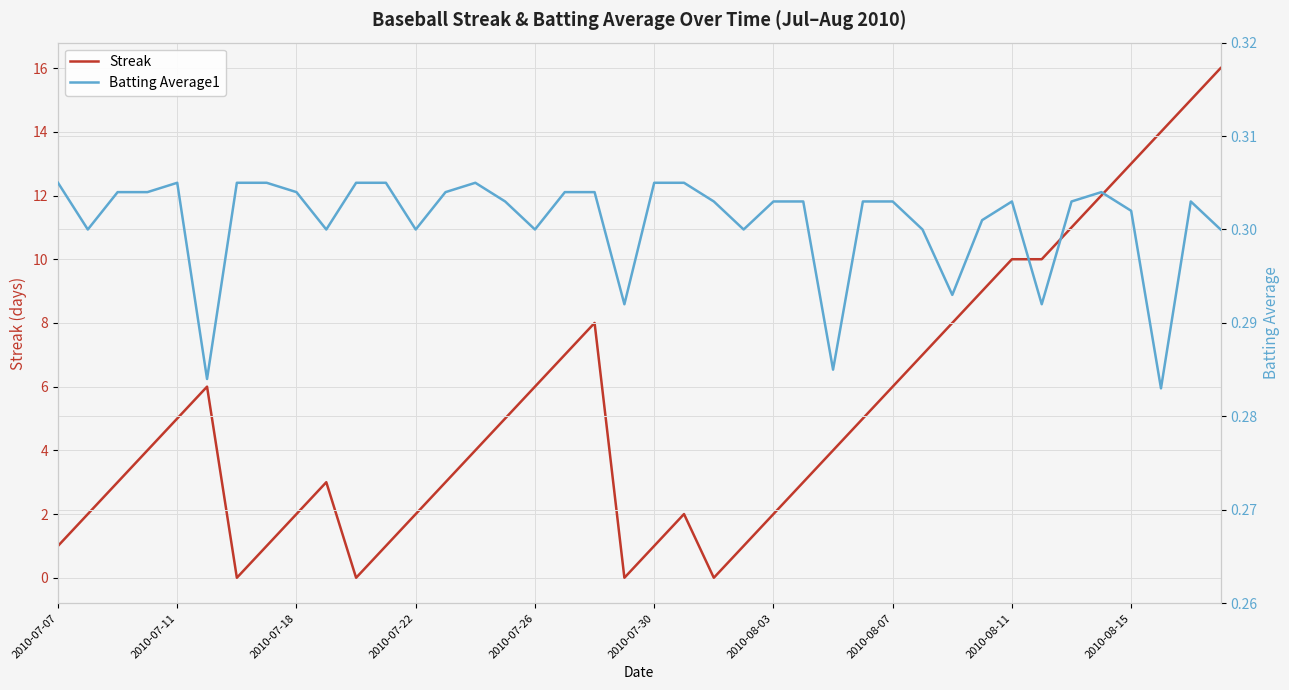

How many values in the Streak series exceed 4?

19